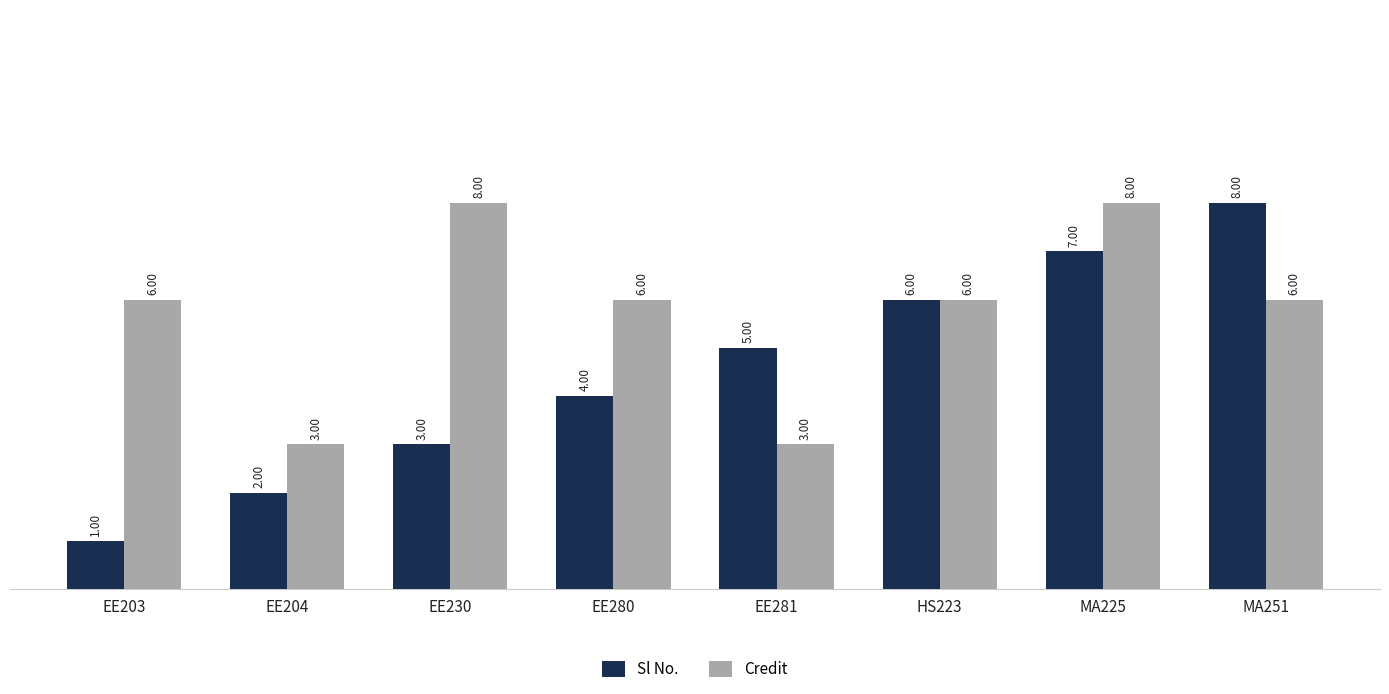

Which series changed the most between EE230 and EE281?

Credit